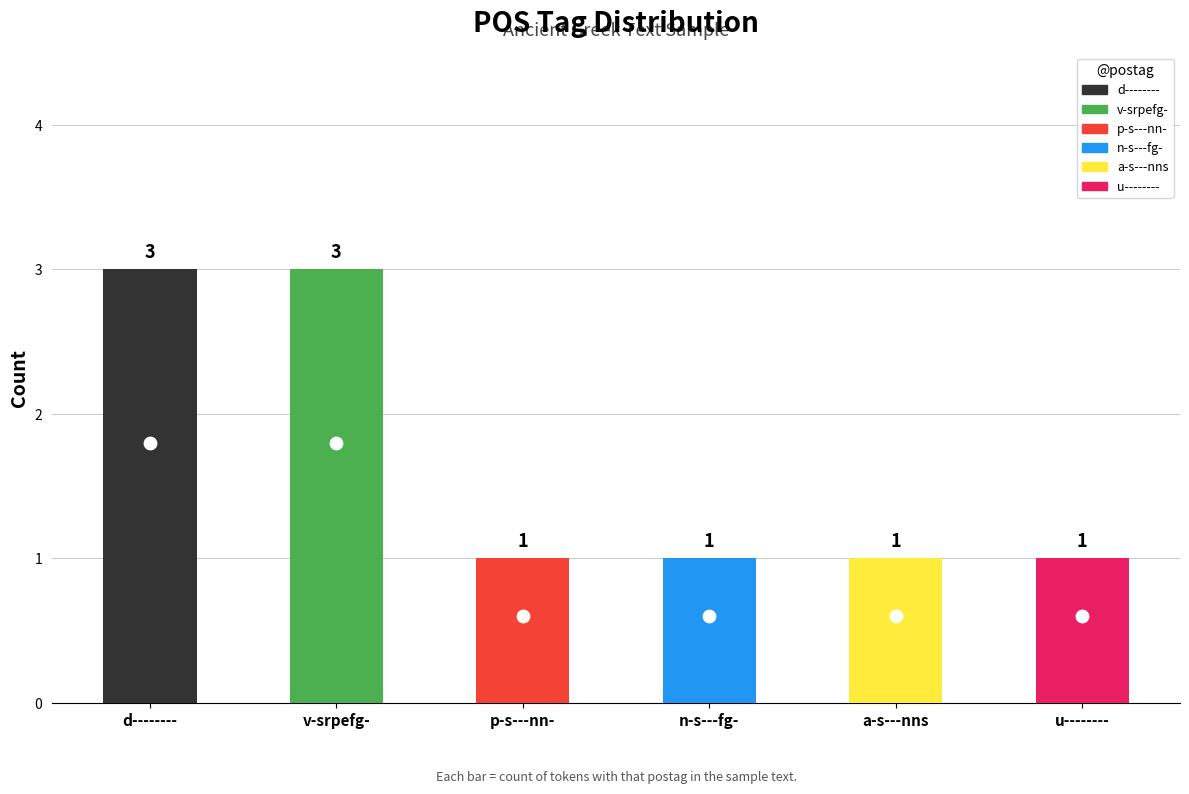

What is the change in value from v-srpefg- to n-s---fg-?

-2